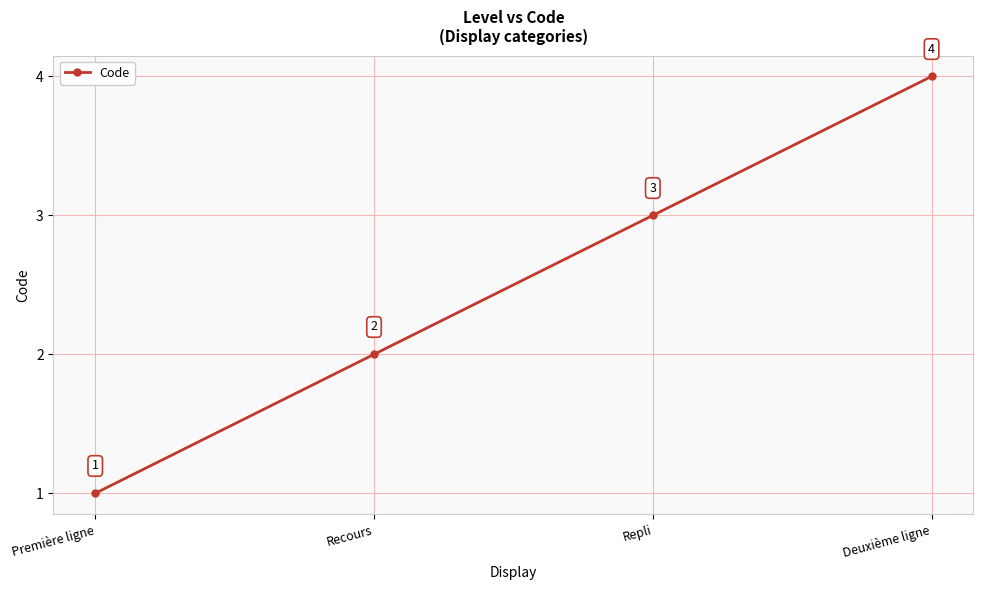

What is the maximum value shown in the chart?

4